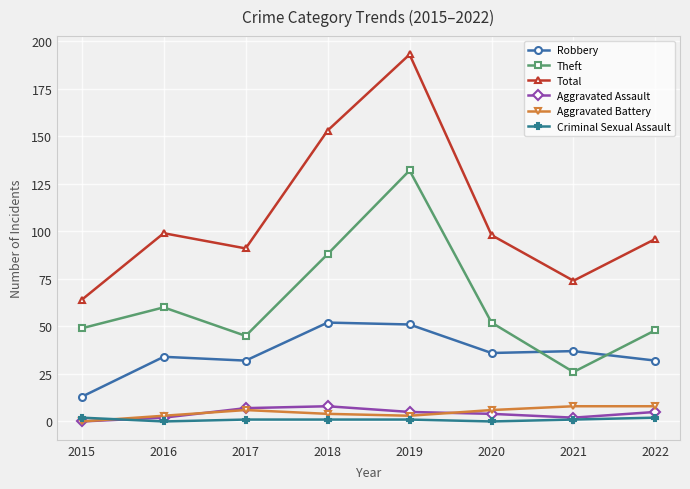

At which category does the chart reach its peak across all series?

2019